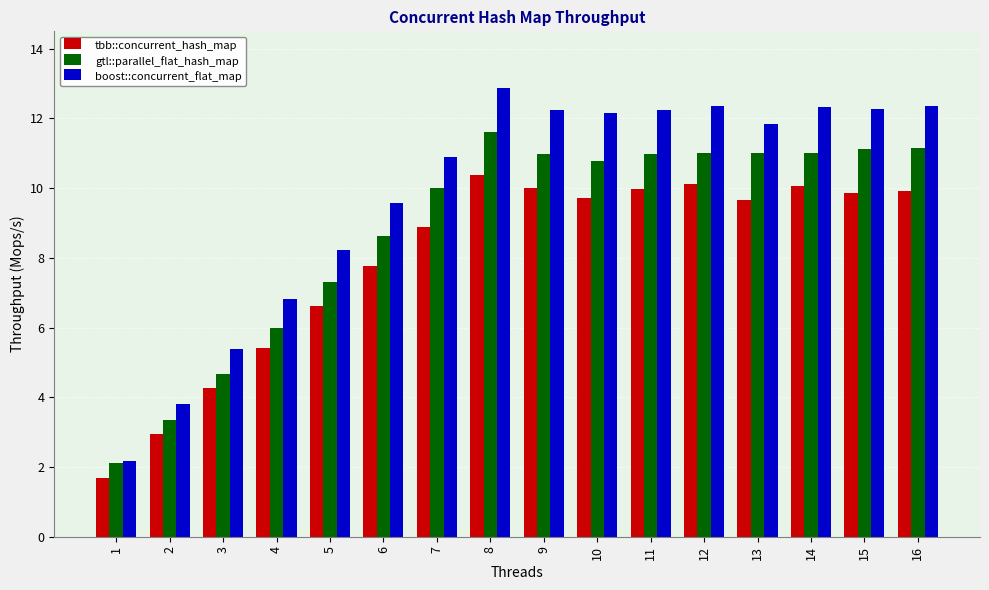

Which category has the lowest value across all series?

1